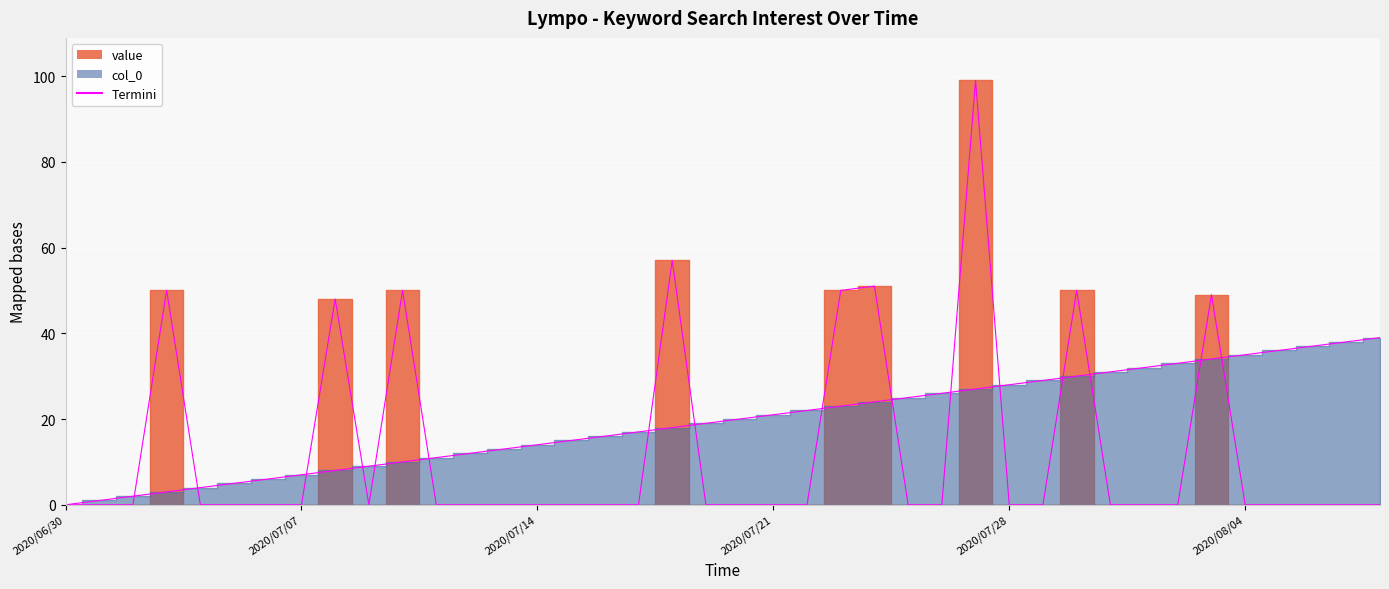

Where is the first local minimum for value?

2020/07/09